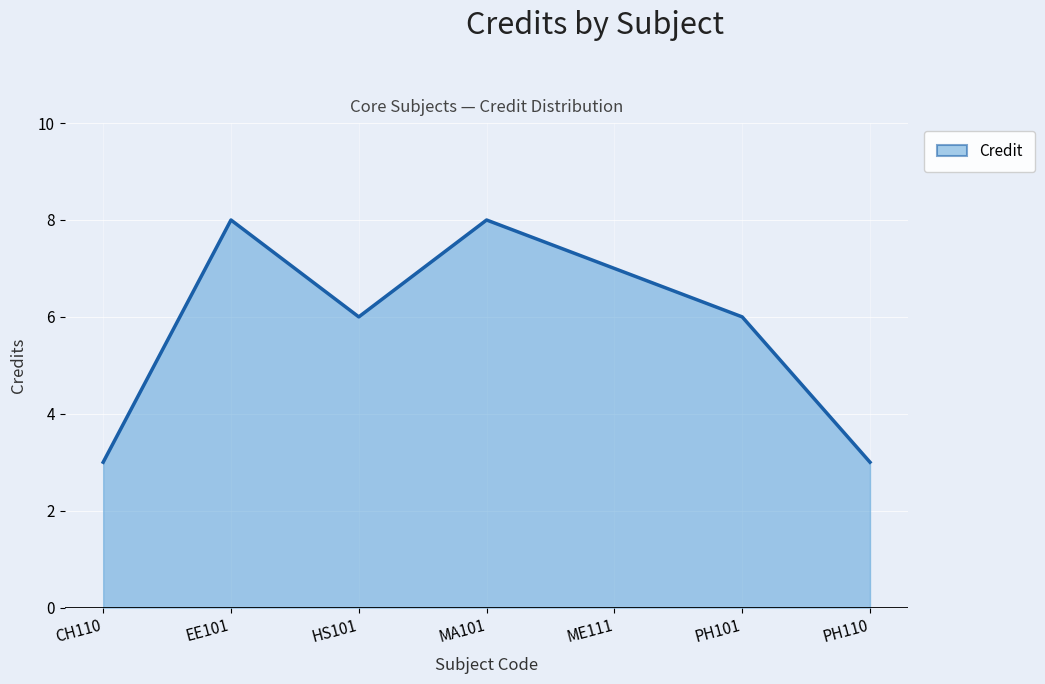

What is the maximum value shown in the chart?

8